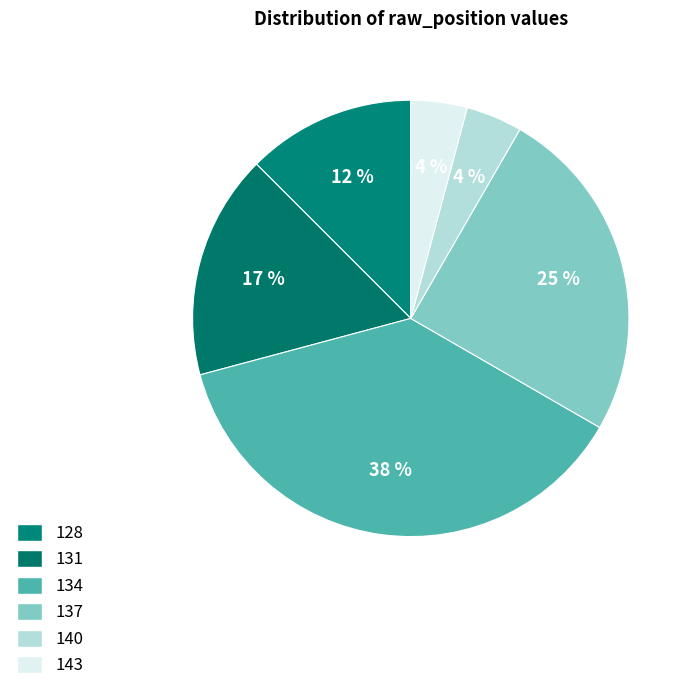

Is it true that 137 is 1% of the pie?

False